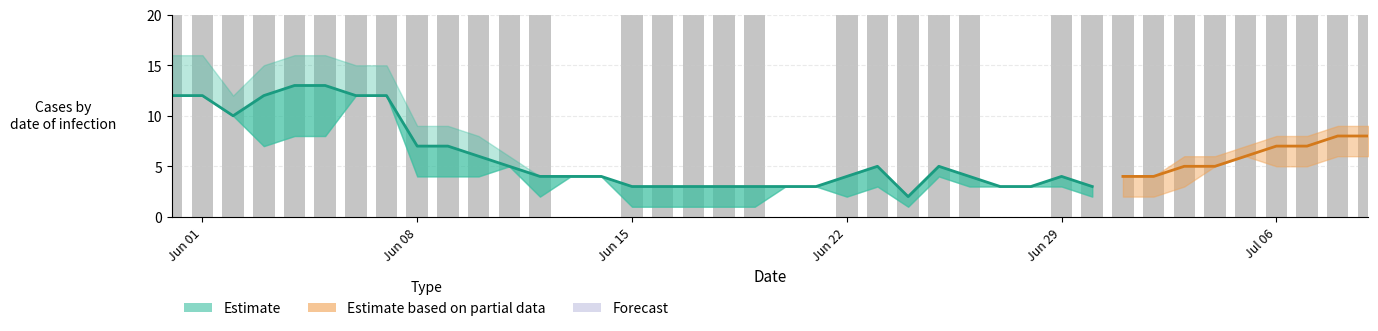

What is the difference between the second highest and second lowest values?

10